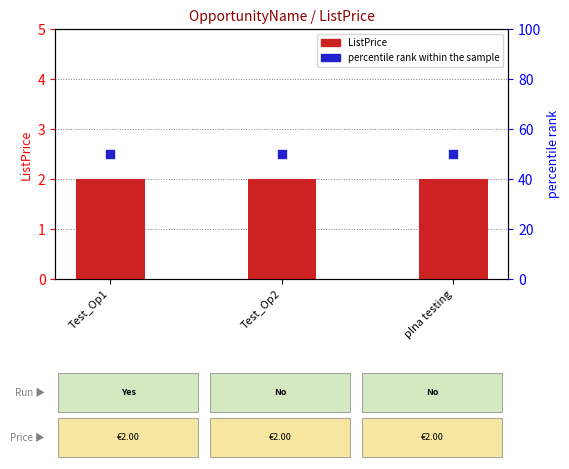

Is the value of ListPrice at Test_Op1 greater than the value of percentile rank within the sample at Test_Op1?

No